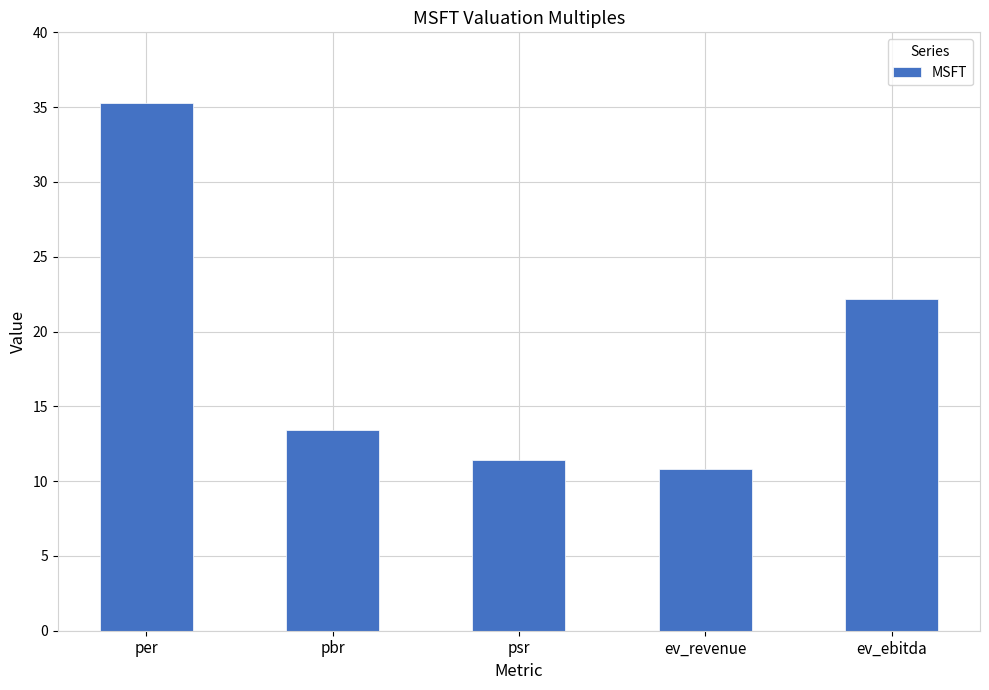

True or false: the data shows 22.2 at ev_ebitda.

True